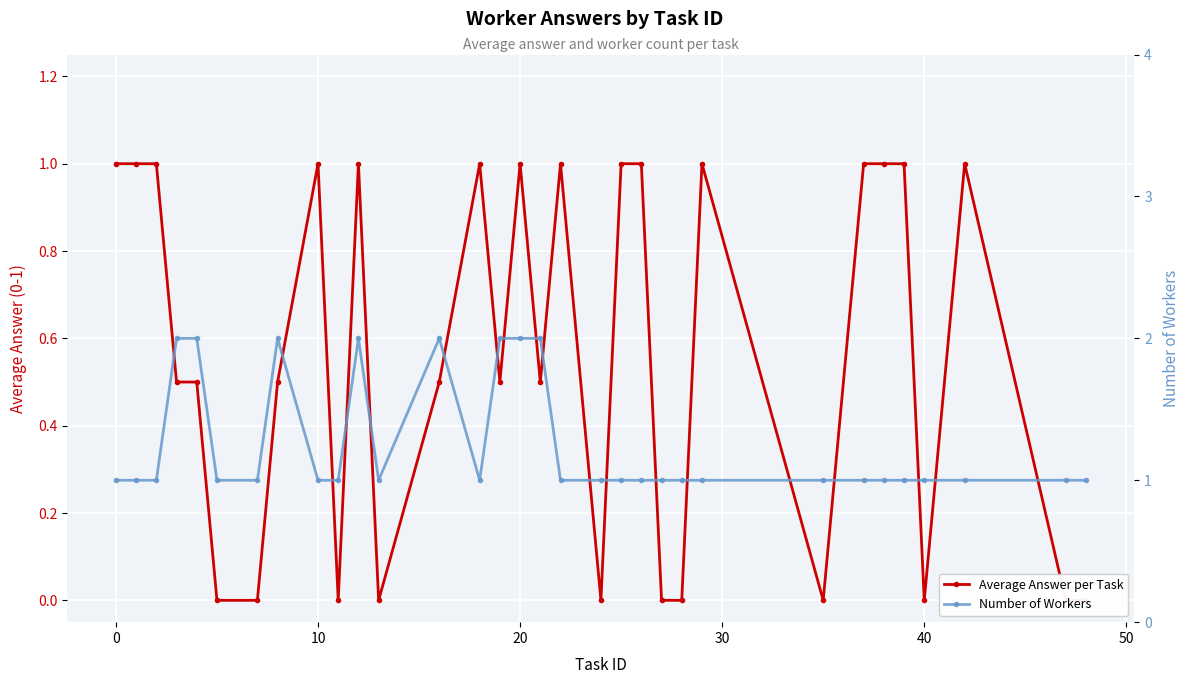

What is the total value across all series at 30?

2.5